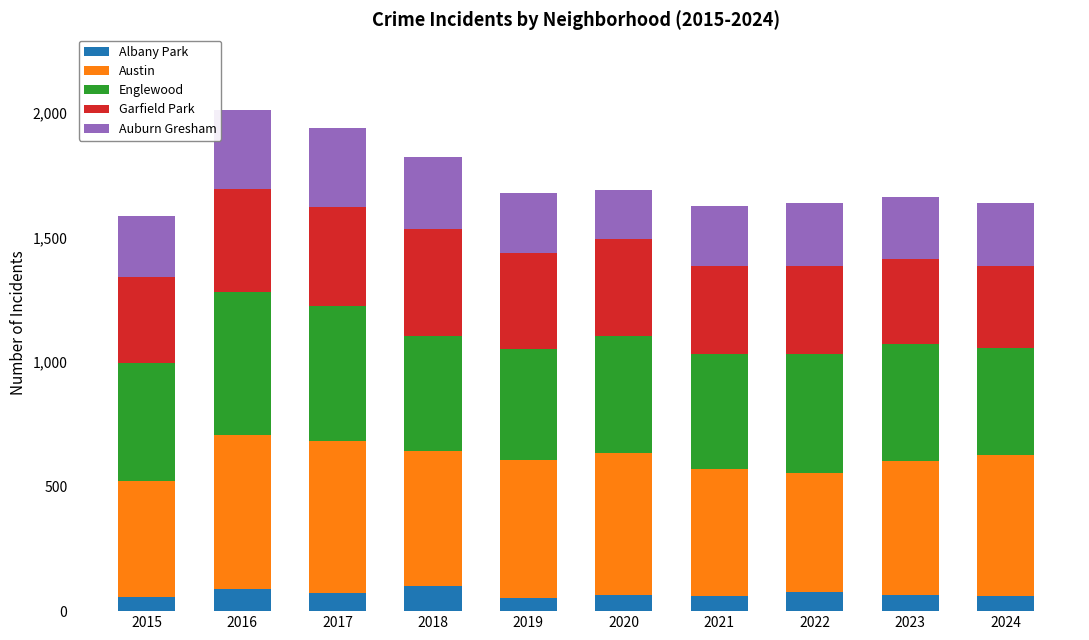

What is the sum of all Albany Park values?

691